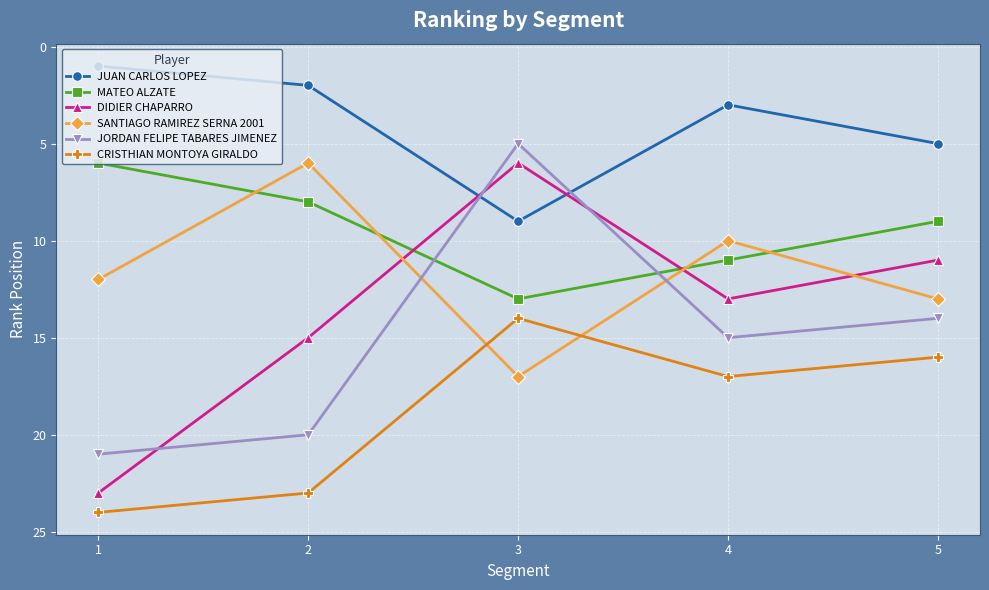

Count the number of categories in the chart.

5